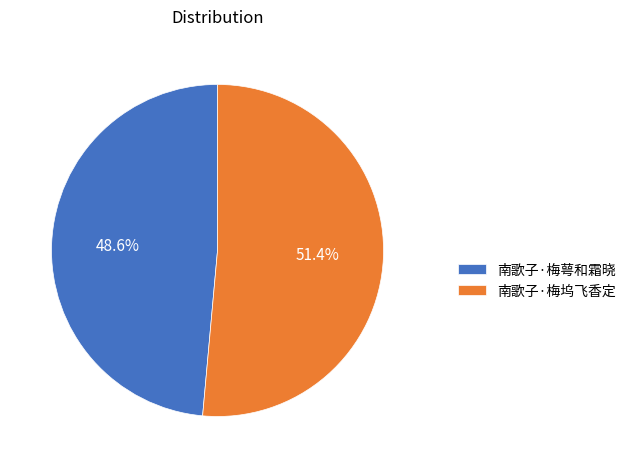

To the nearest percent, what portion does 南歌子·梅坞飞香定 represent?

51%